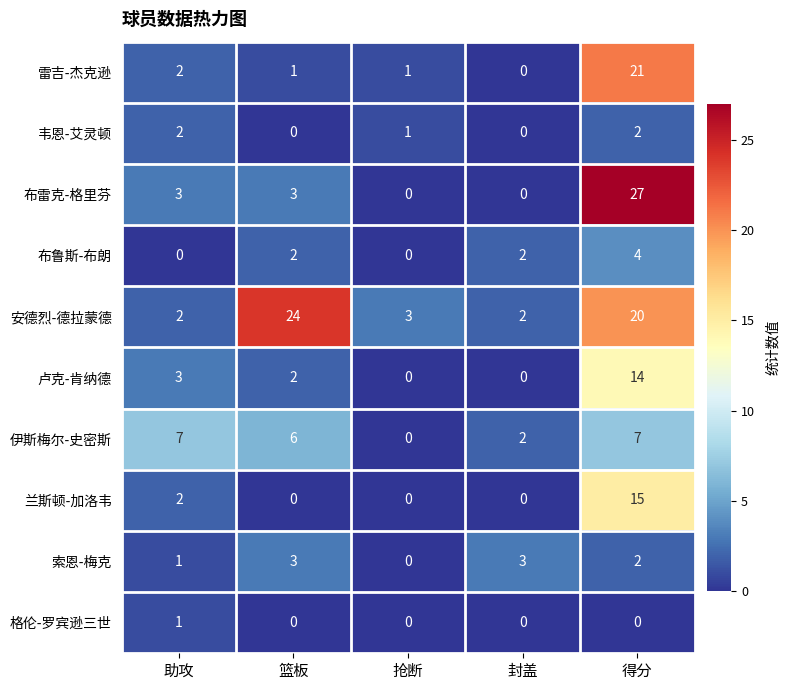

The value of 索恩-梅克 at 得分 is 2. True or false?

True